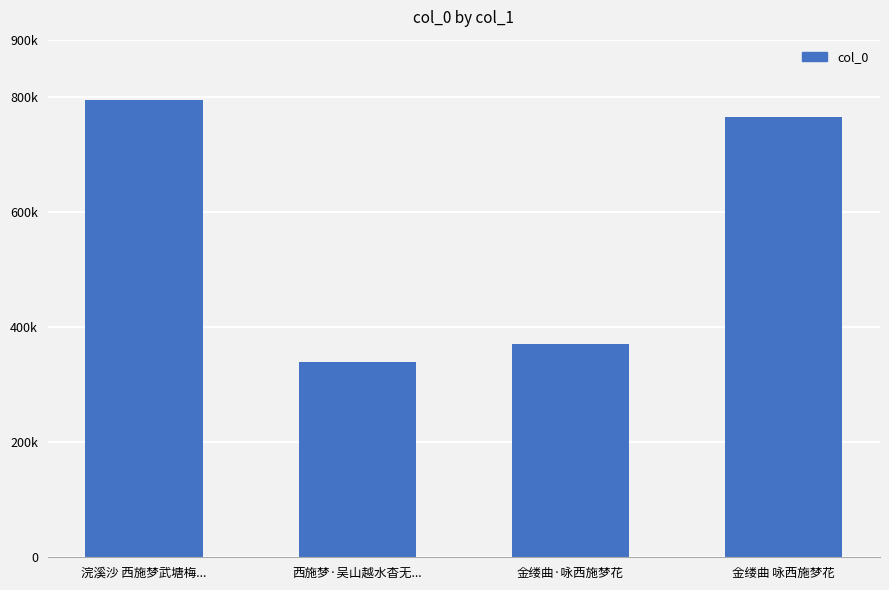

How many bars are there in total?

4